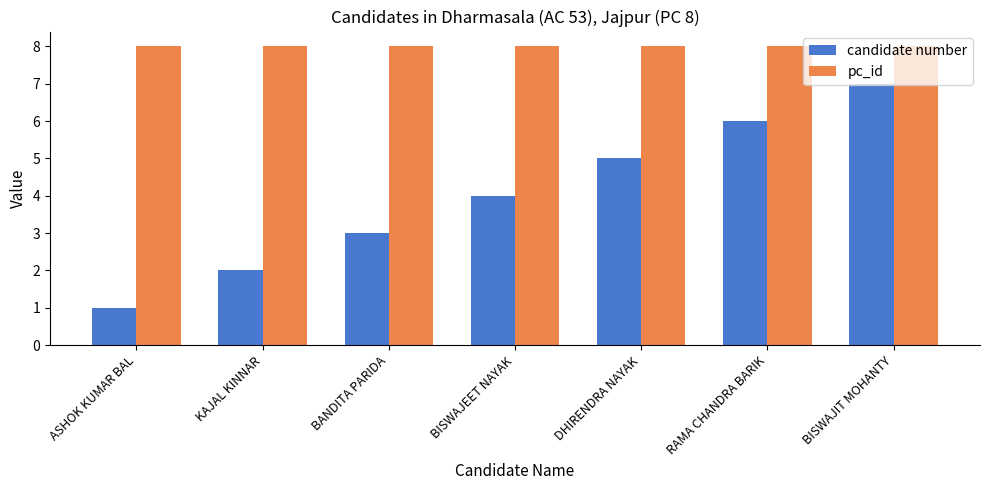

Does the chart contain any negative values?

No